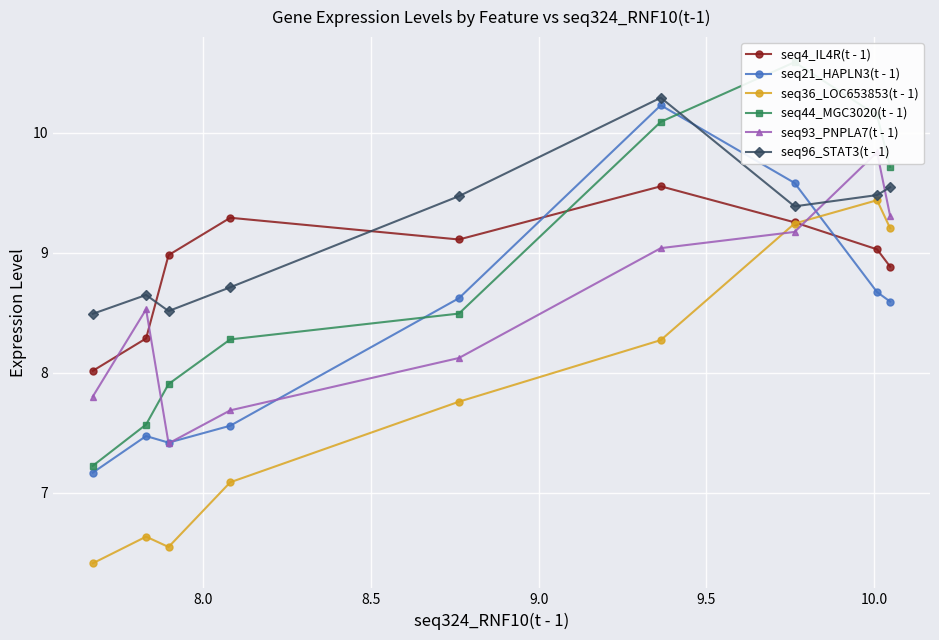

What is the value of the seq96_STAT3(t - 1) point at the 8th from the left?

9.5